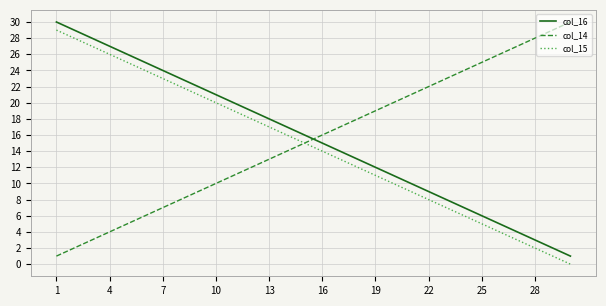

True or false: col_16 and col_15 cross at least once.

False